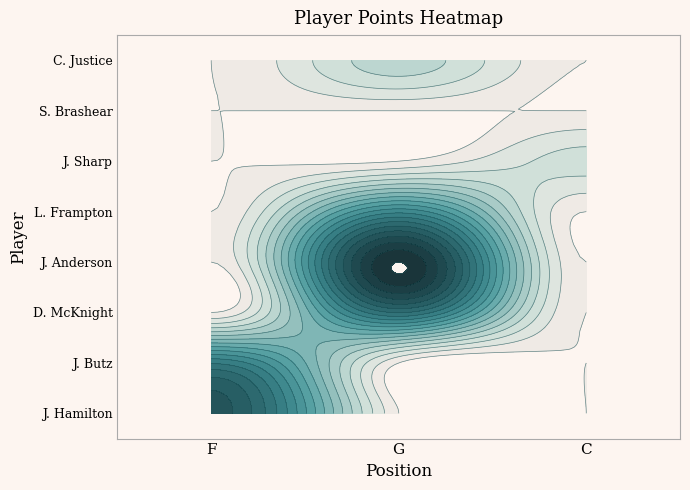

What is the difference between the highest and lowest values at F?

13